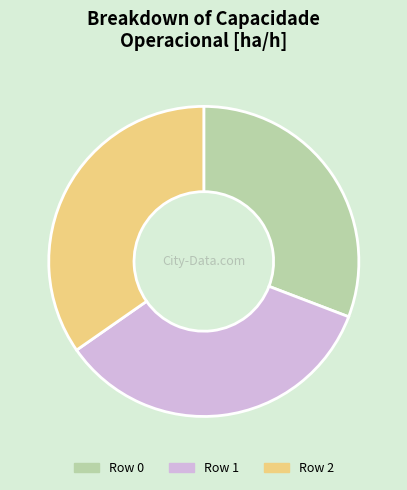

Which has a higher value, Row 0 or Row 2?

Row 2